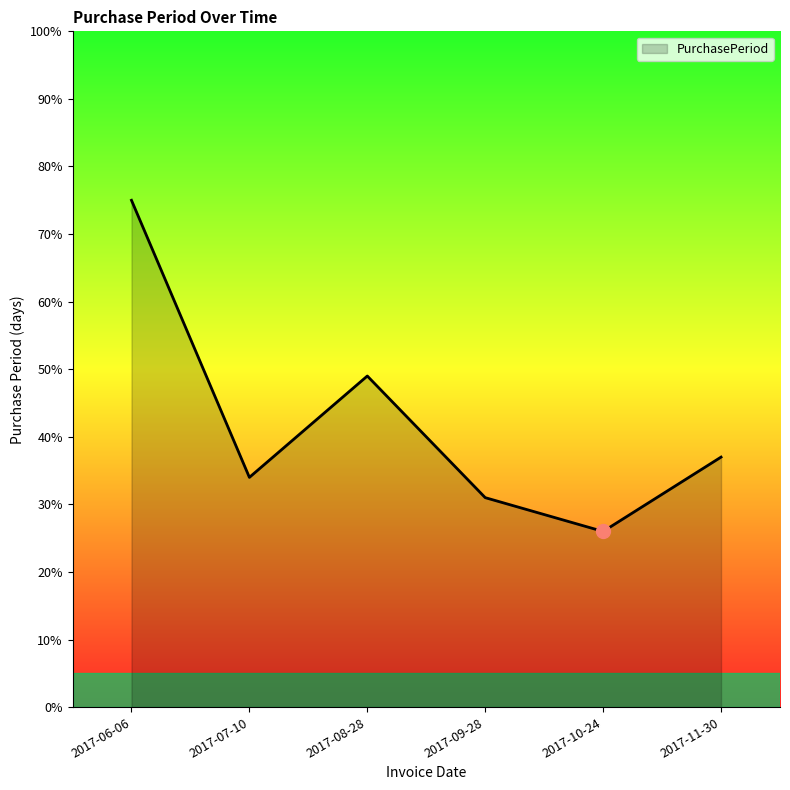

The chart shows a value of 49 at 2017-08-28. True or false?

True